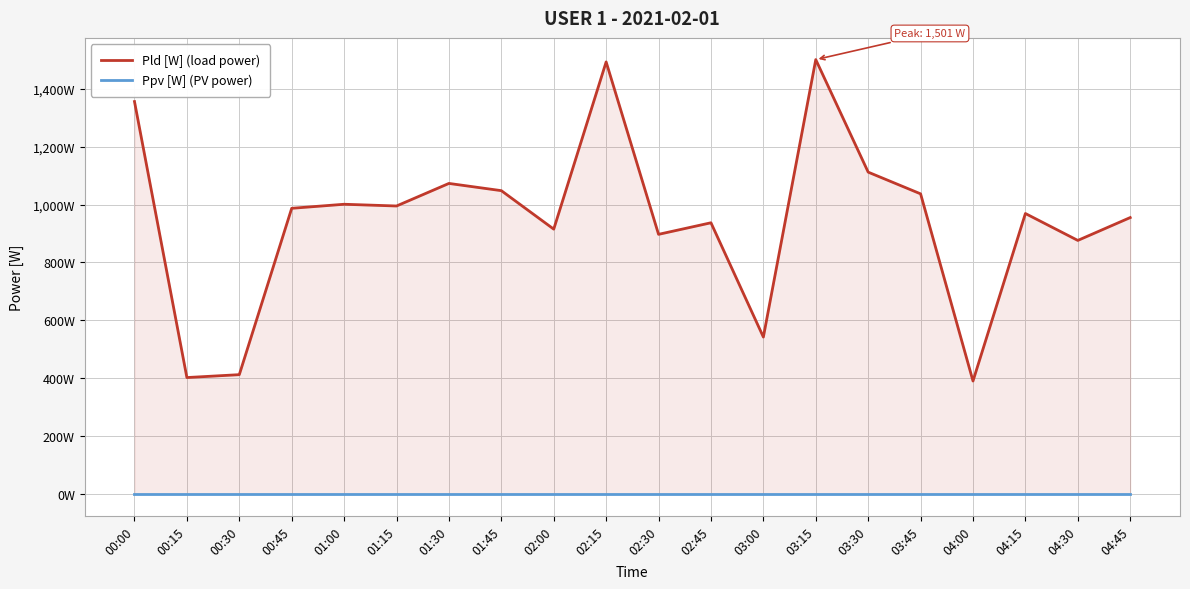

What position from the right is 03:15?

7